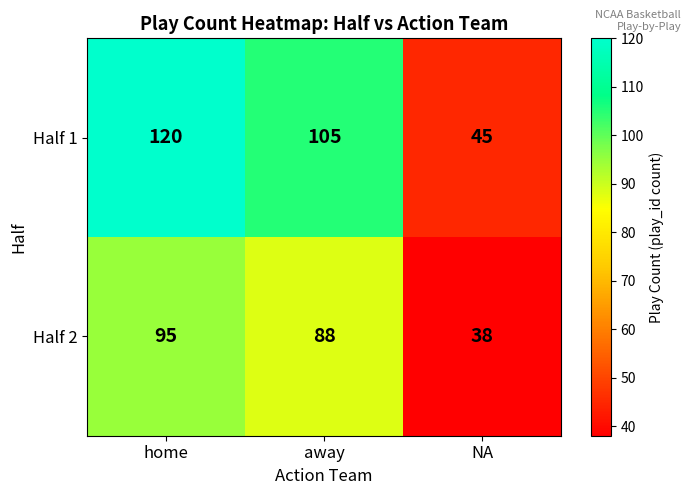

At which label does Half 1 reach its minimum?

NA